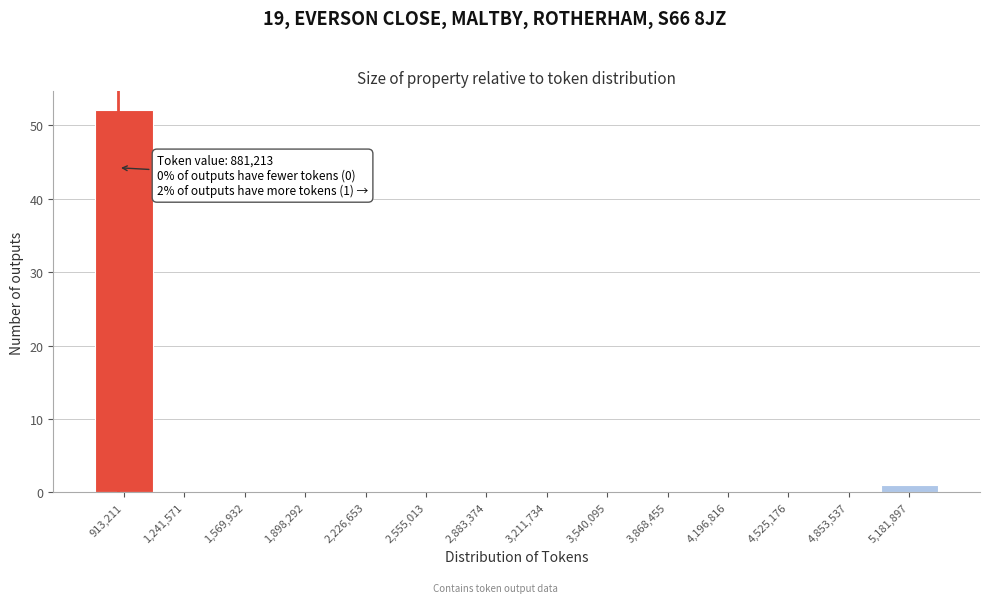

Which range on the x-axis has the tallest bar?

750000 to 1100000